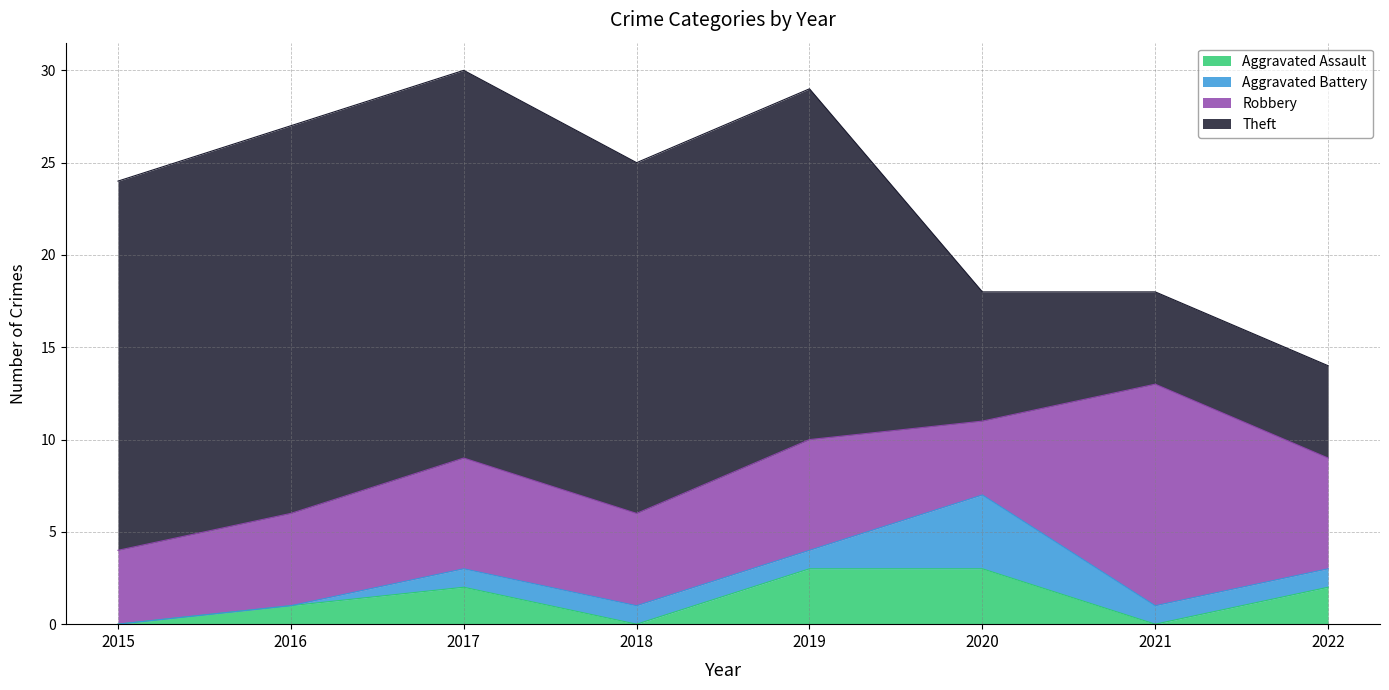

How many data points in Robbery are above 6?

1